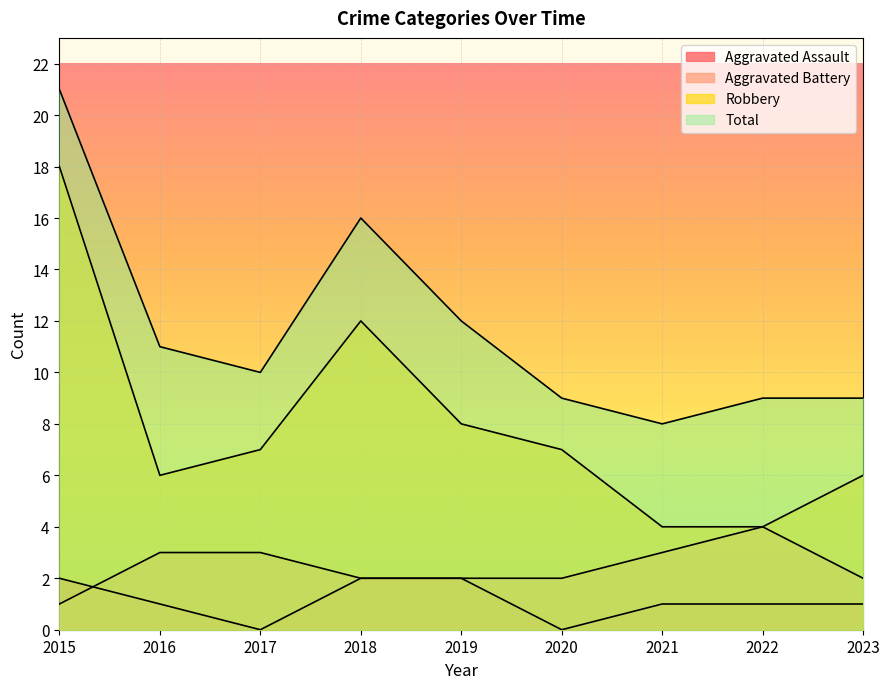

What is the highest value of the Total series?

21